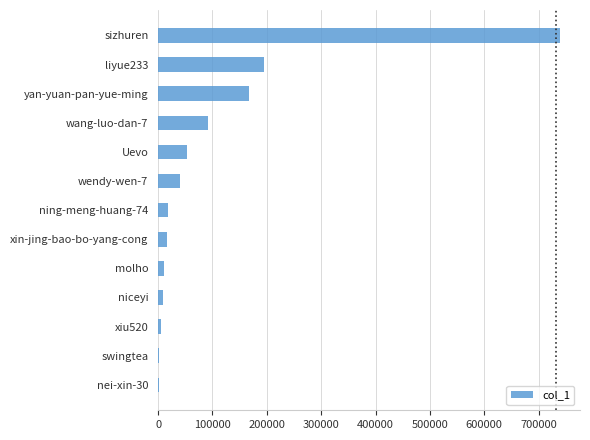

True or false: the data shows 15744 at xin-jing-bao-bo-yang-cong.

True